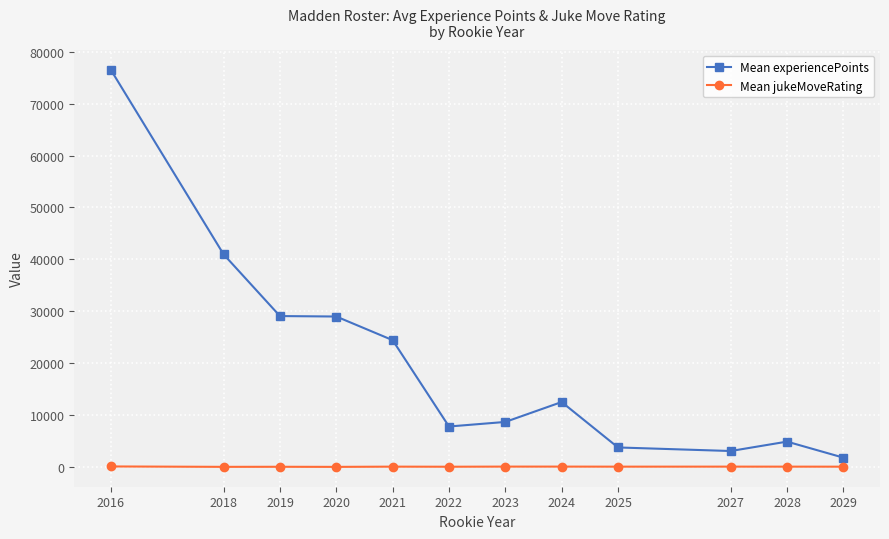

Between 2021 and 2029, which series saw the biggest shift?

Mean experiencePoints